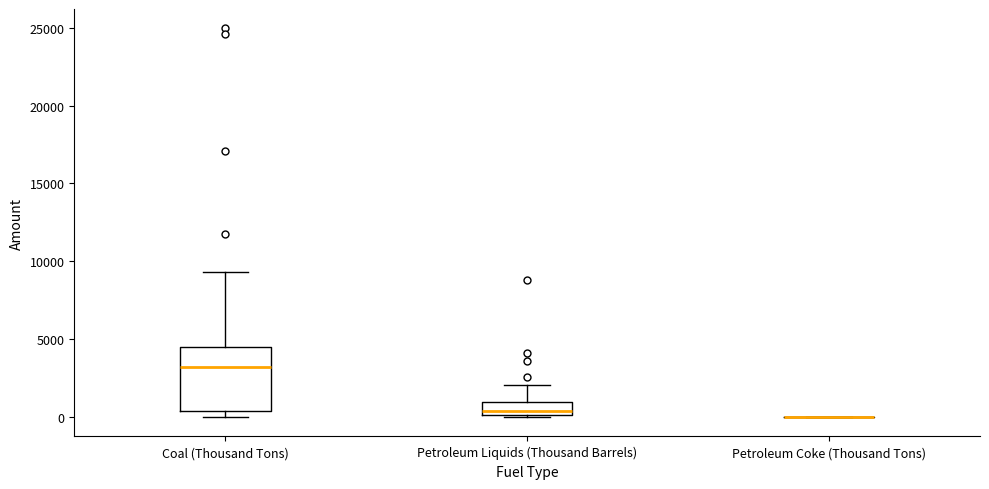

Comparing the boxes themselves (not the whiskers), which one is the tallest?

Coal (Thousand Tons)